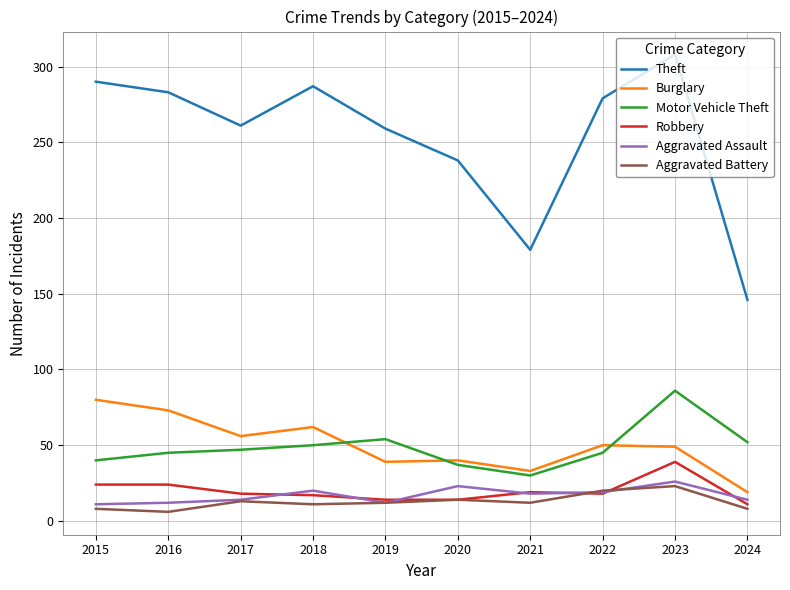

What is the sum of all Theft values?

2530